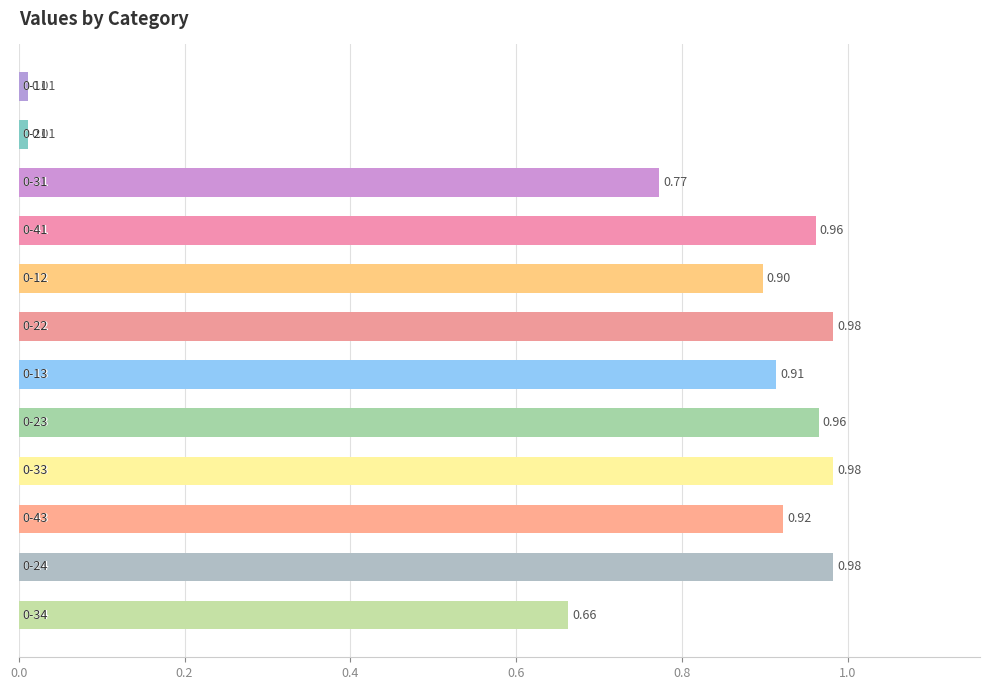

What is the sum of all values?

9.1